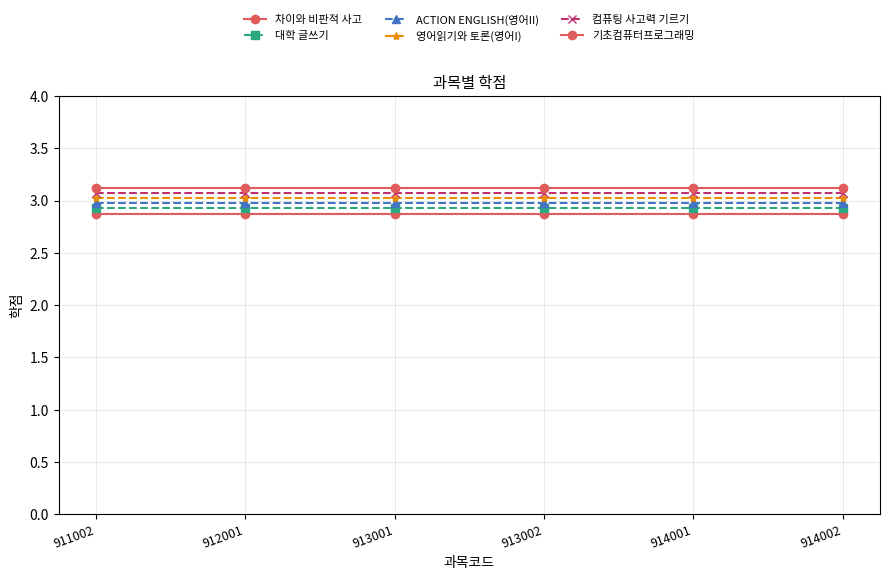

What is the value of the 컴퓨팅 사고력 기르기 point at the 4th from the left?

3.1